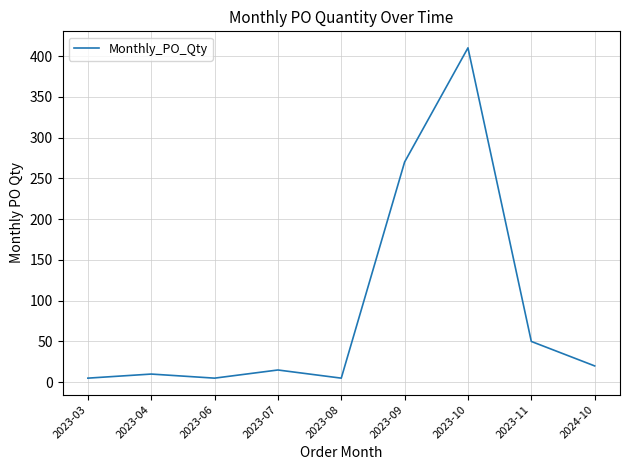

What is the difference between the second highest and minimum values?

265